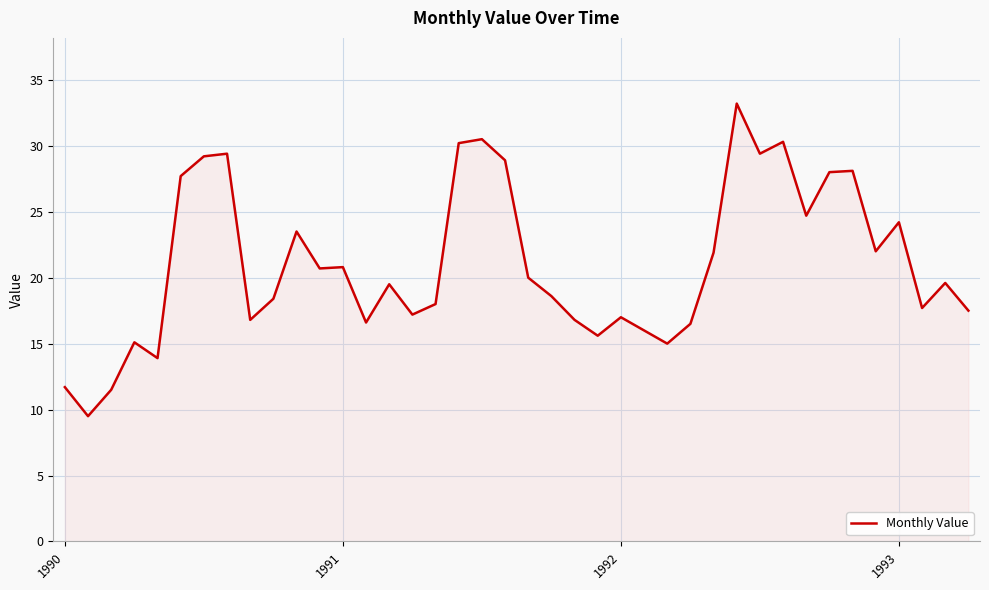

What is the greatest value displayed?

33.2